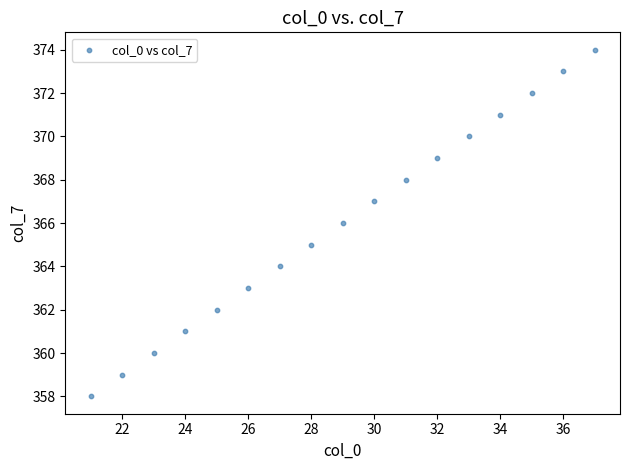

What is the range of Y values (max minus min)?

16